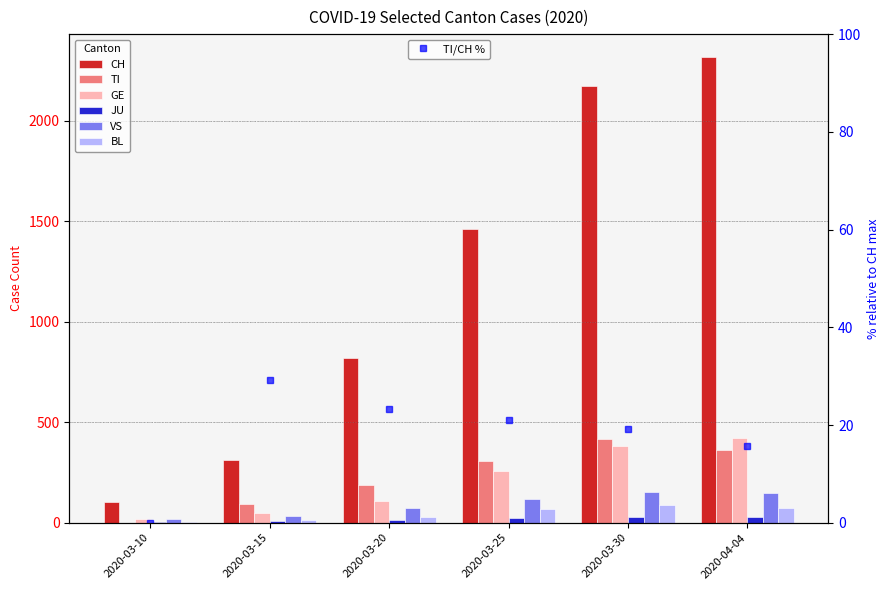

List the series in order of their peak value, lowest first.

JU, BL, VS, TI, GE, CH